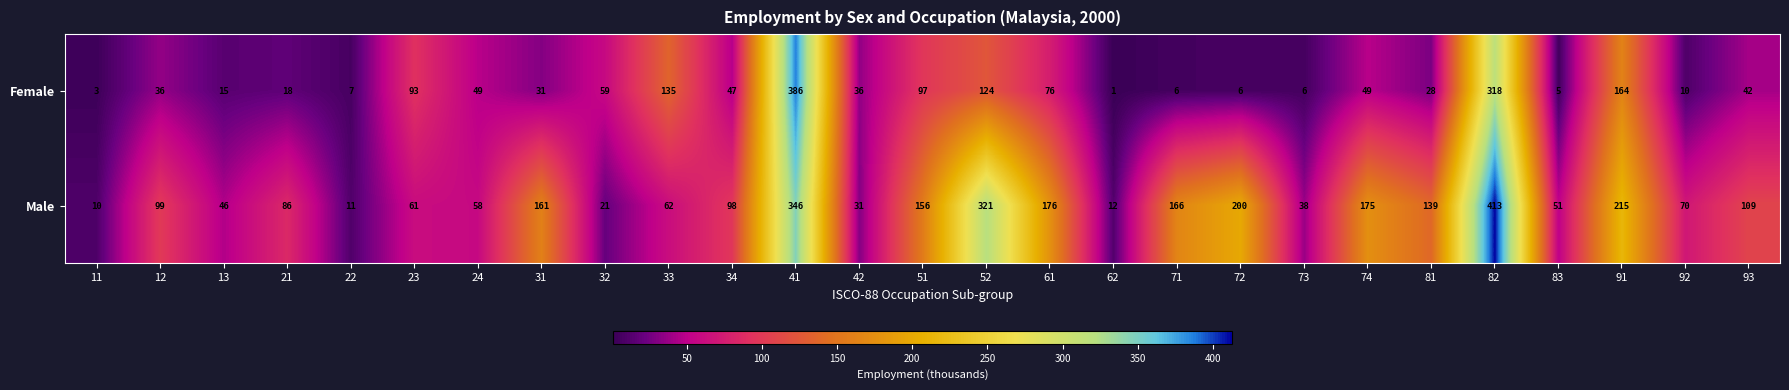

What is the difference between the maximum and minimum values in the Female series?

385